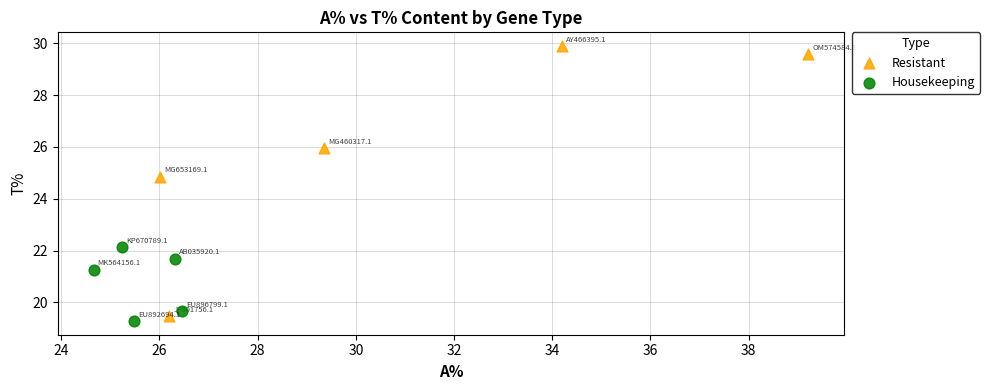

Which series has the widest spread of Y values?

Resistant